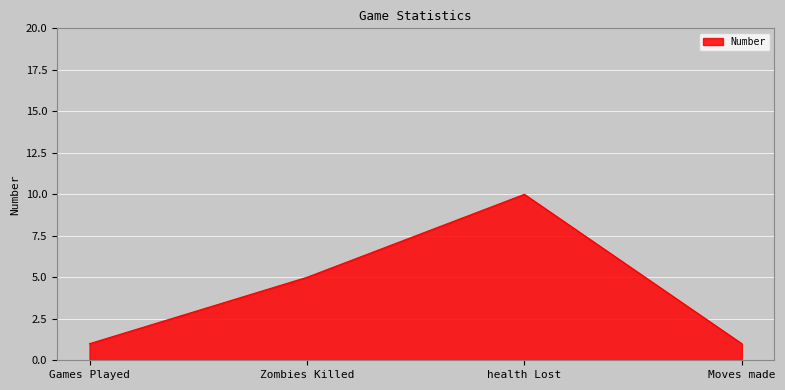

What is the smallest value displayed?

1